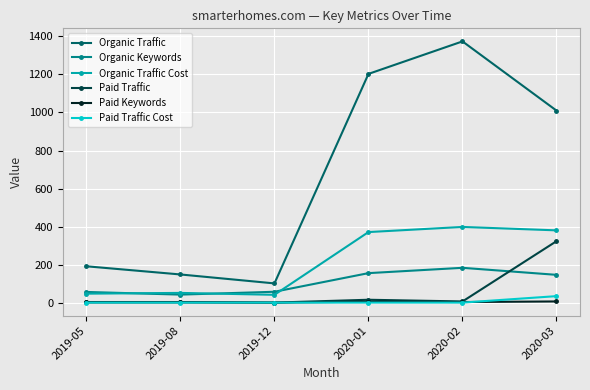

Between 2019-08 and 2020-03, which series saw the biggest shift?

Organic Traffic